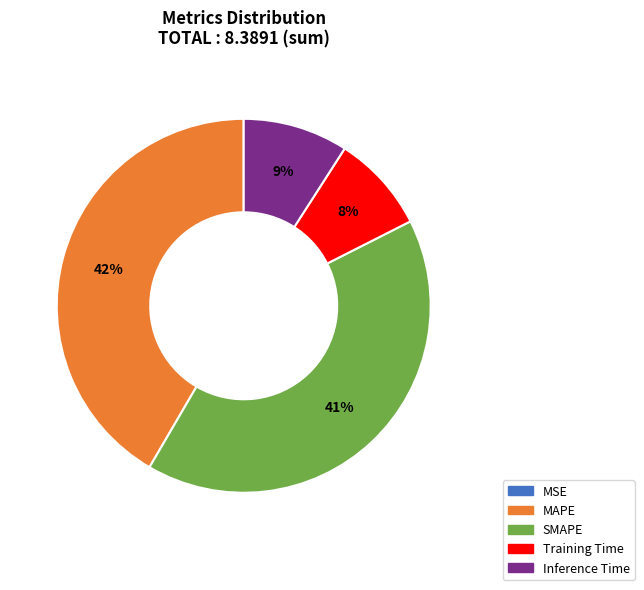

To the nearest percent, what is the difference between the largest and smallest slice percentages?

42%